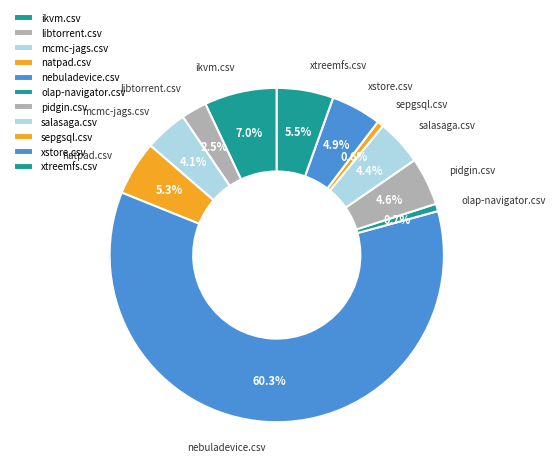

Combined, do pidgin.csv and nebuladevice.csv account for over 50%?

Yes